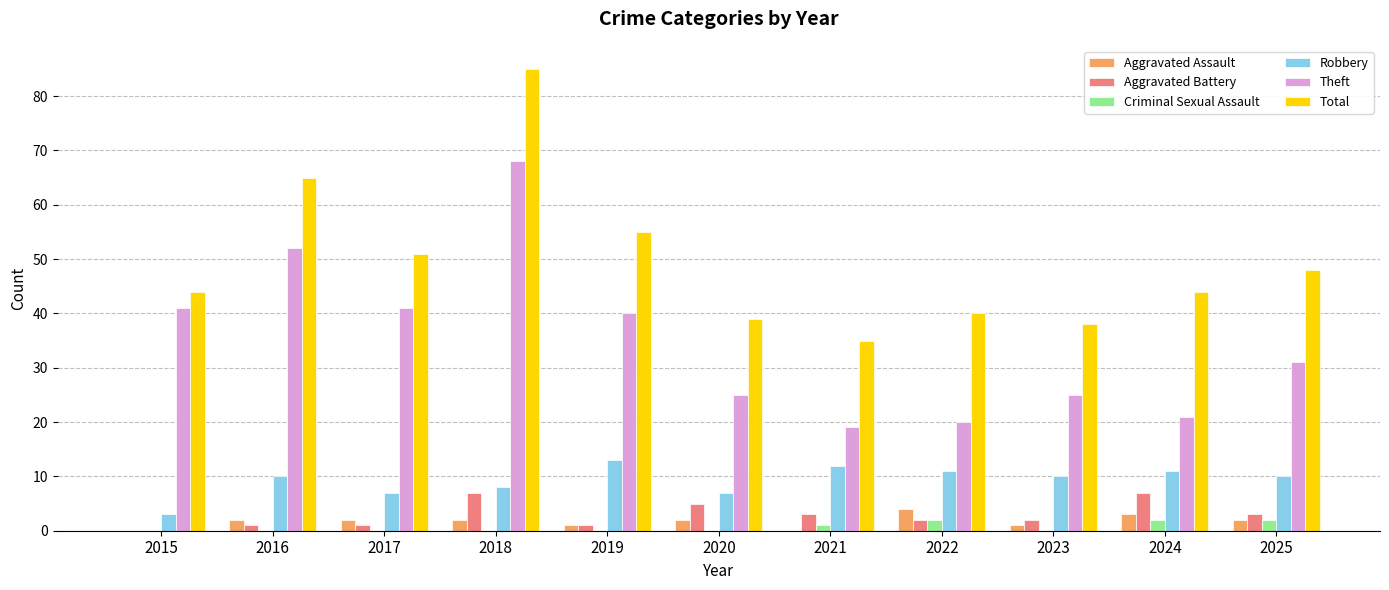

At which category does the chart reach its peak across all series?

2018